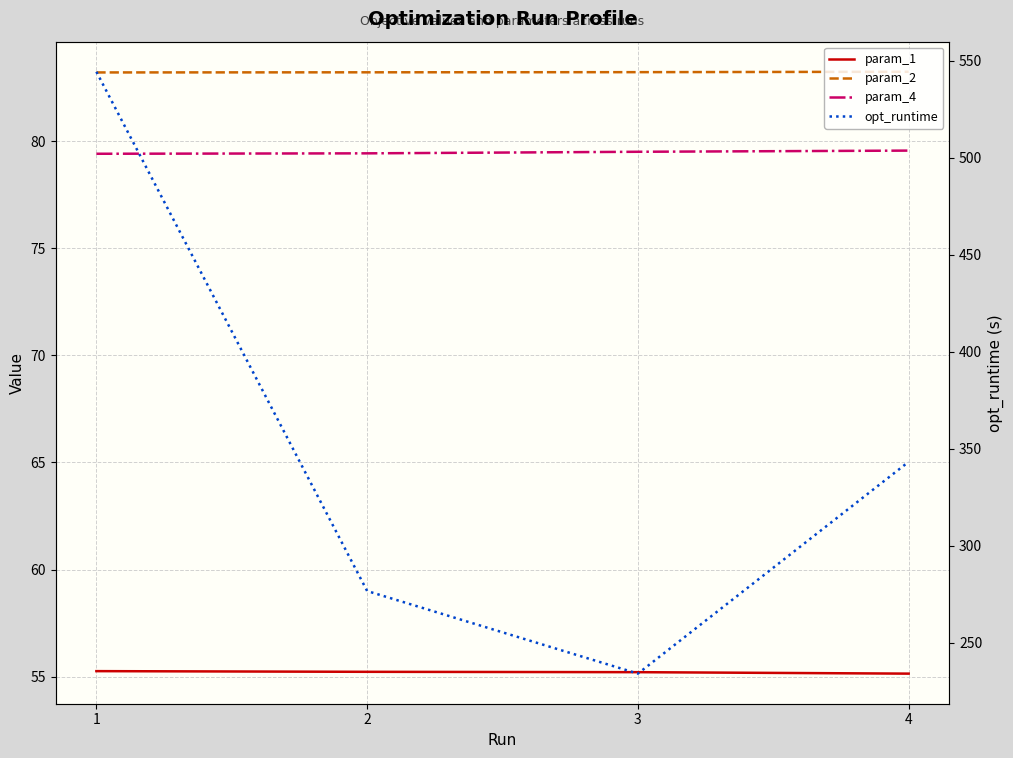

True or false: param_2 and param_4 cross at least once.

False